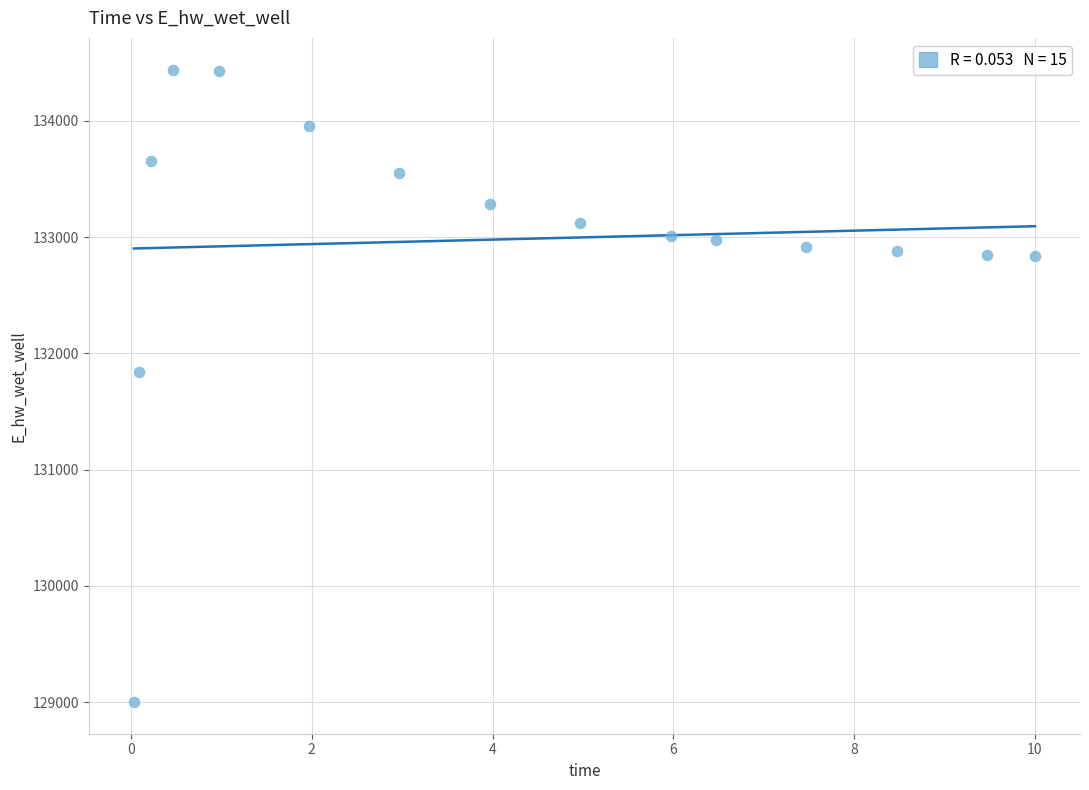

What Y value in the scatter plot is closest to 131721?

131839.2